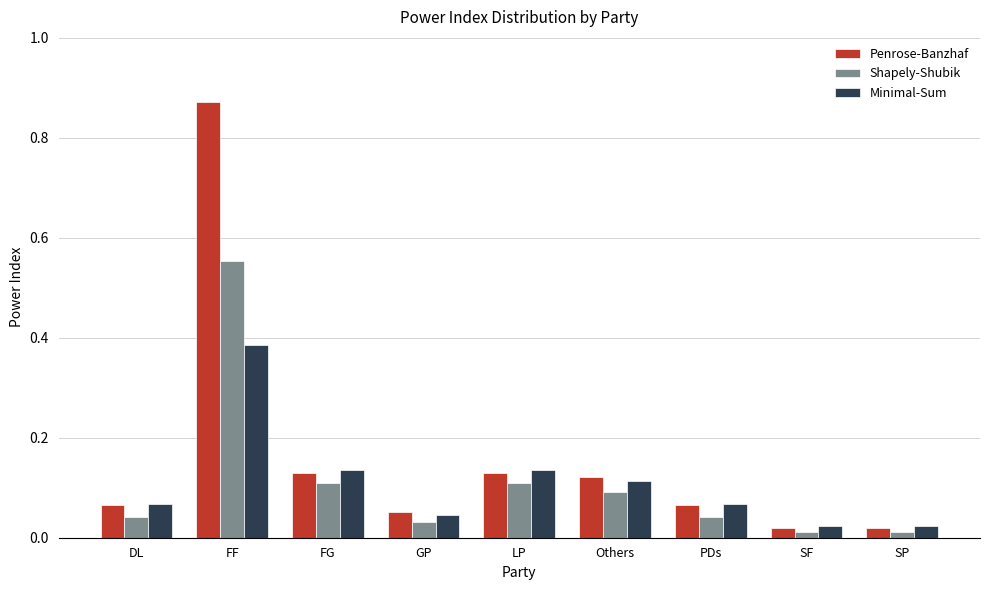

What is the sum of all Minimal-Sum values?

1.0